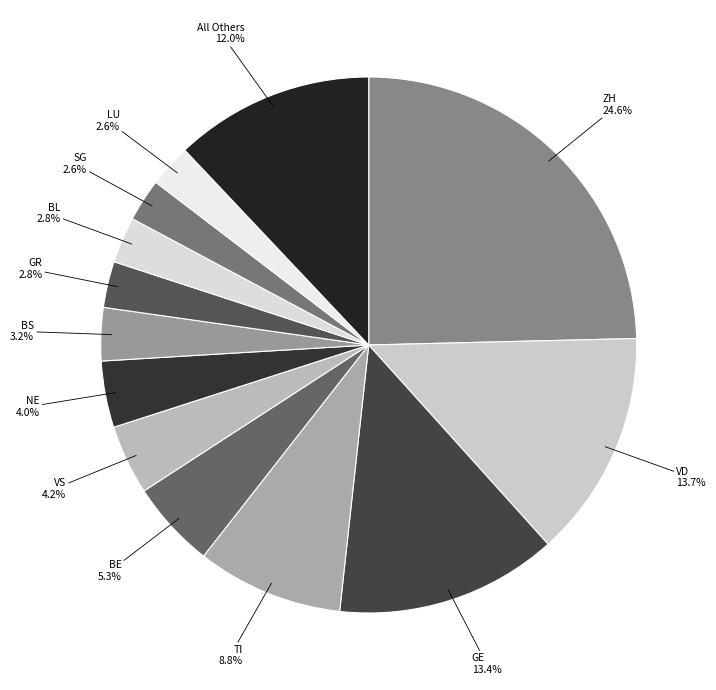

Between All Others and NE, which is larger?

All Others